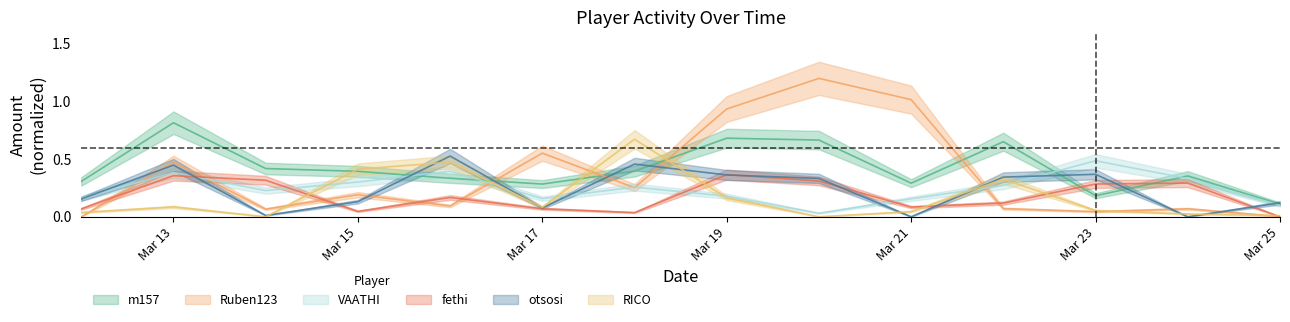

Where is the first local maximum for VAATHI?

Mar 13